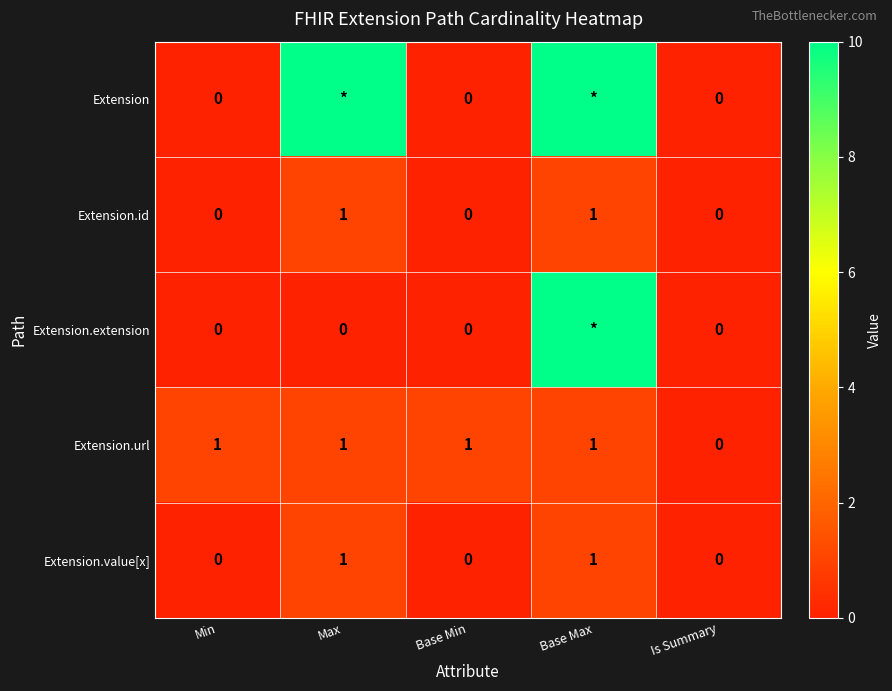

What is the spread (max minus min) of values at Max?

10